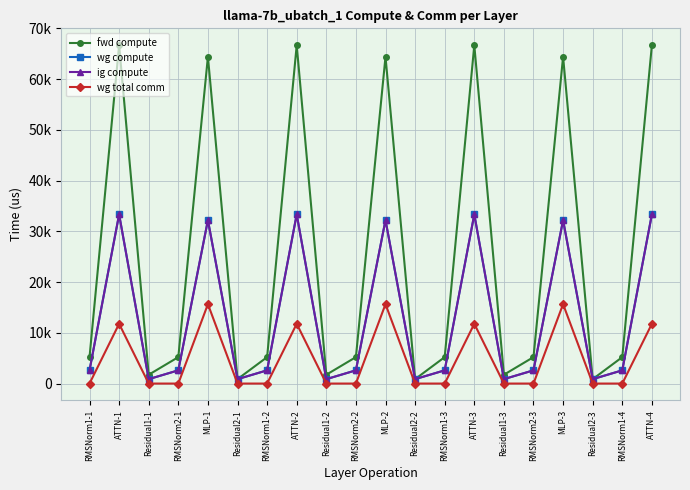

Is this an area chart (filled region under the line)?

No